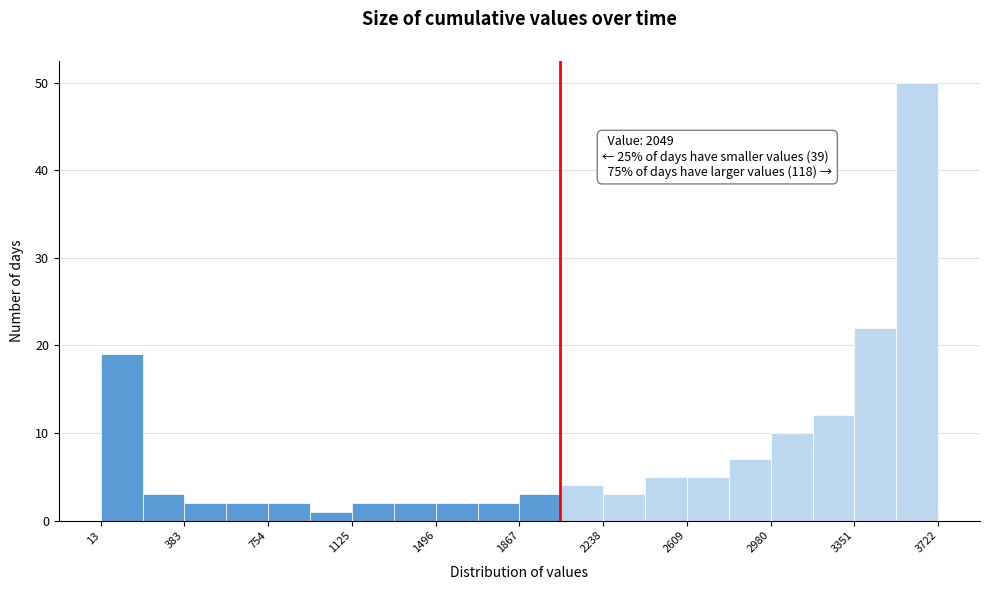

Read against the x-axis, roughly where is the centre of the tallest bar?

3650